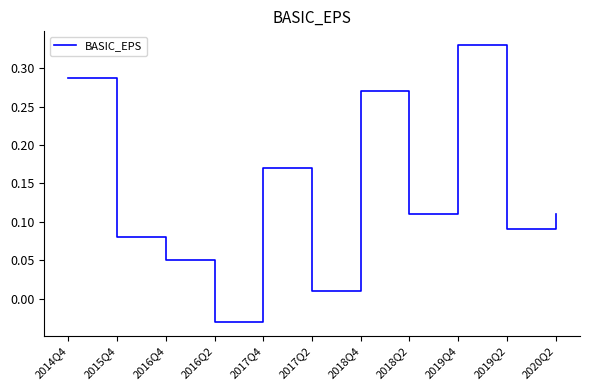

At which category does the chart reach its minimum across all series?

2016Q2